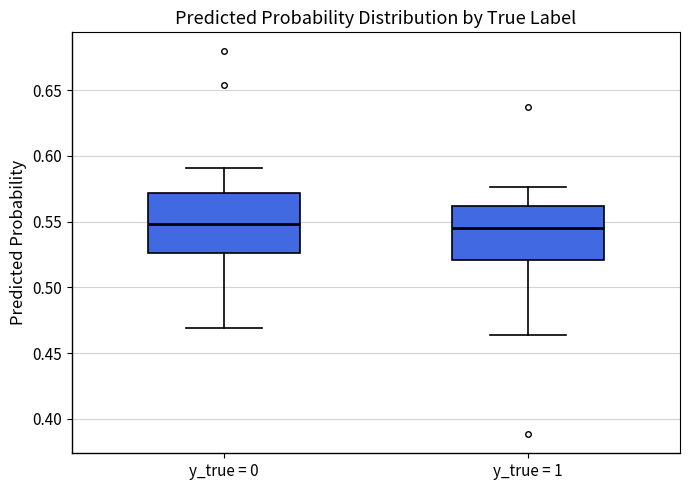

Which box is the tallest, from its lower edge to its upper edge?

y_true = 0